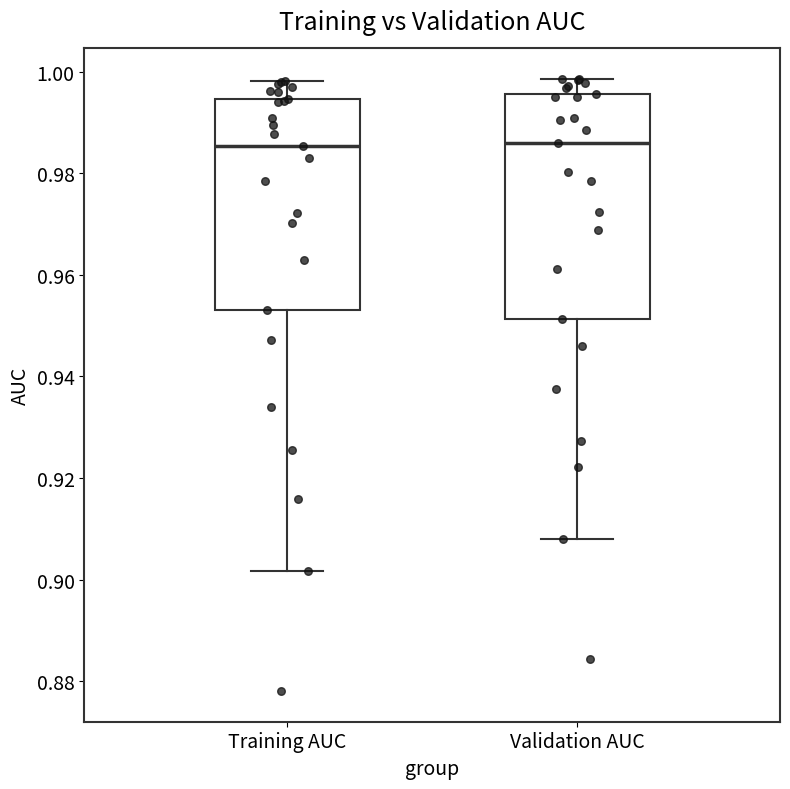

Where does the lower whisker of the box for Validation AUC end on the y-axis? The values are not printed on the chart, so give them approximately, as read against the axis.

0.908